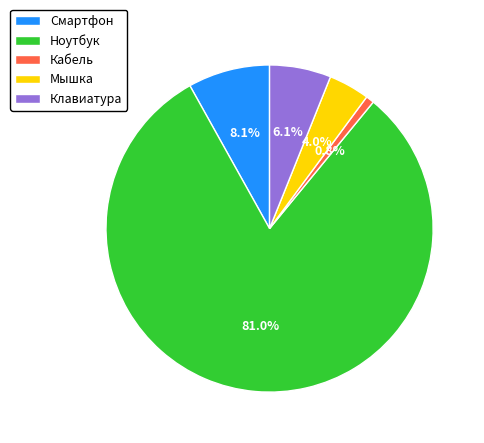

True or false: Смартфон accounts for 8% of the total.

True